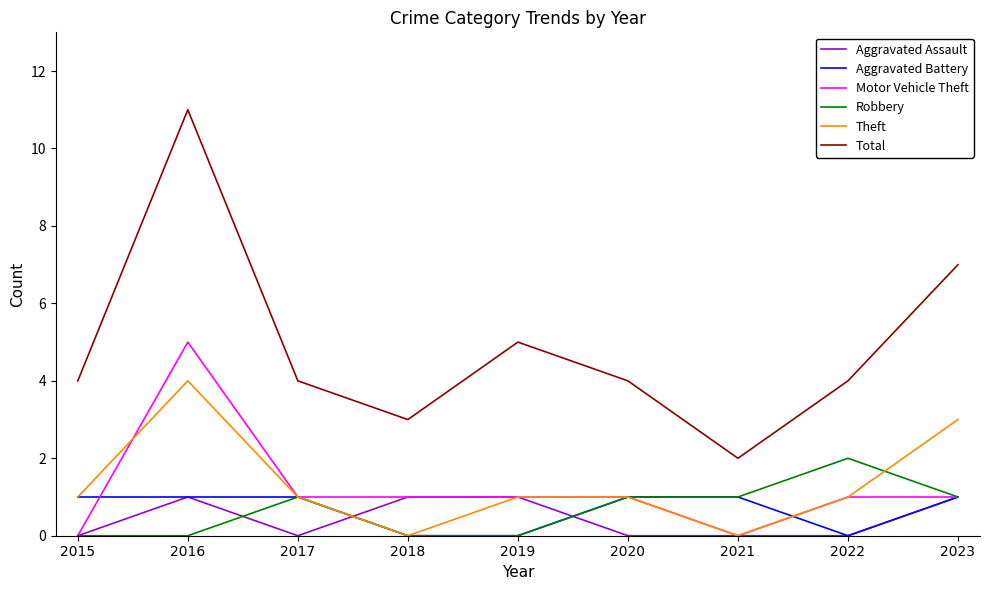

Reading right to left, extract all data points from this chart.

Aggravated Assault: 1	0	0	0	1	1	0	1	0
Aggravated Battery: 1	0	1	1	0	0	1	1	1
Motor Vehicle Theft: 1	1	0	1	1	1	1	5	0
Robbery: 1	2	1	1	0	0	1	0	0
Theft: 3	1	0	1	1	0	1	4	1
Total: 7	4	2	4	5	3	4	11	4